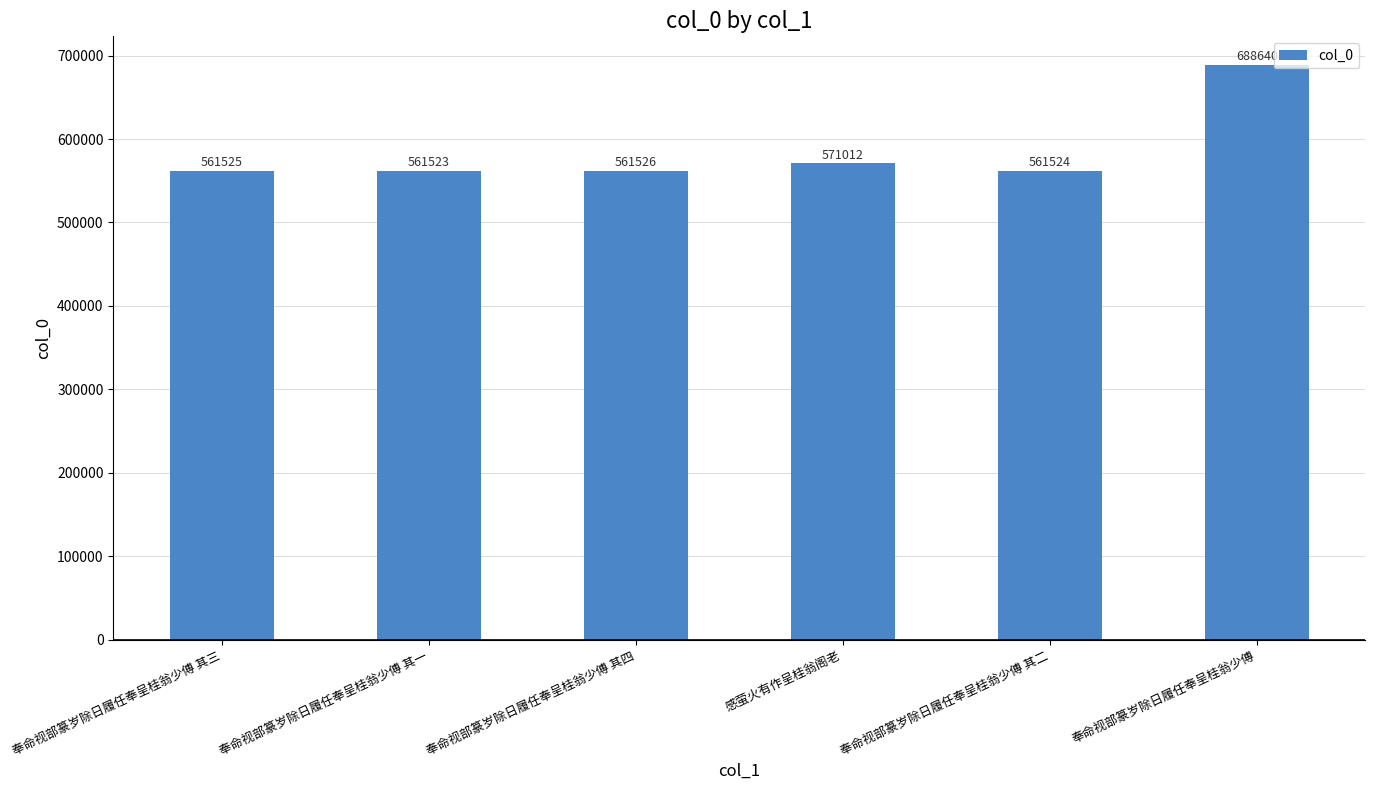

Read the value at 奉命视部篆岁除日履任奉呈桂翁少傅 其二.

561524